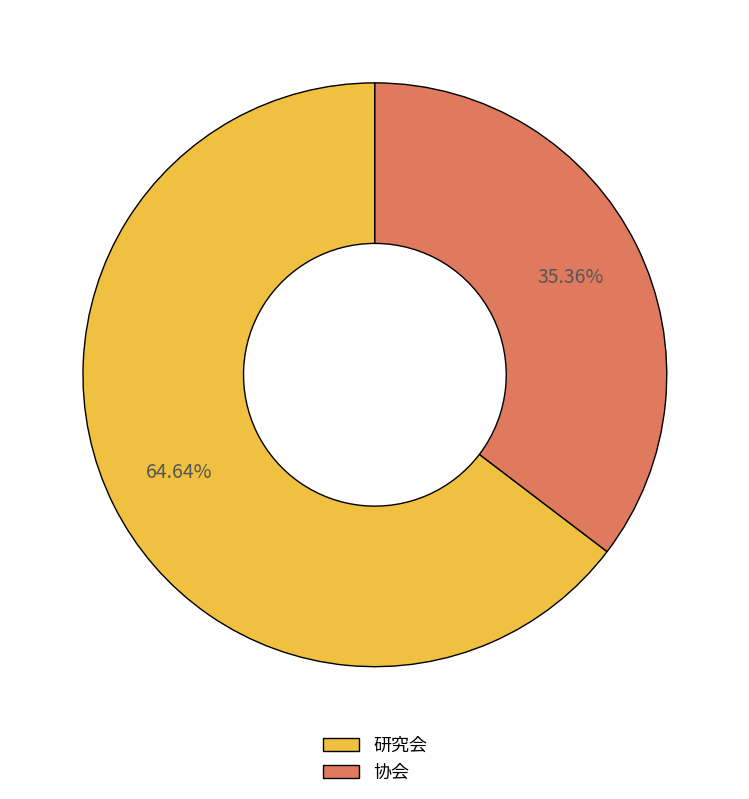

To the nearest percent, what is the difference between the 研究会 and 协会 slice percentages?

29%